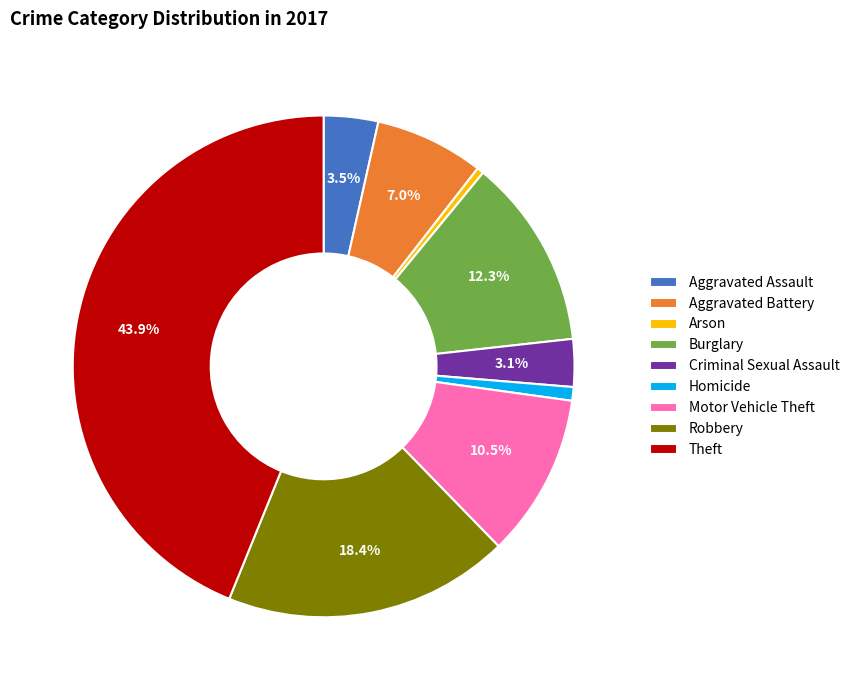

Is there any slice that represents more than half of the pie?

No